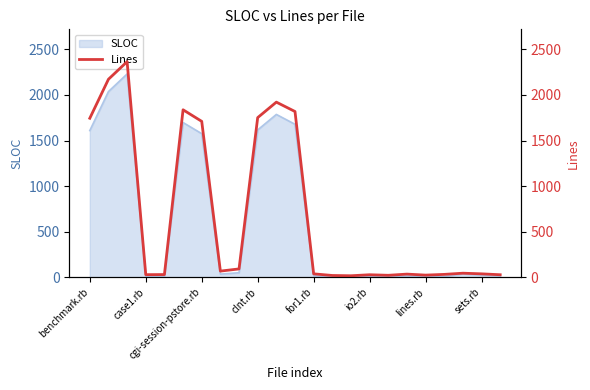

How many data points are less than 37?

10